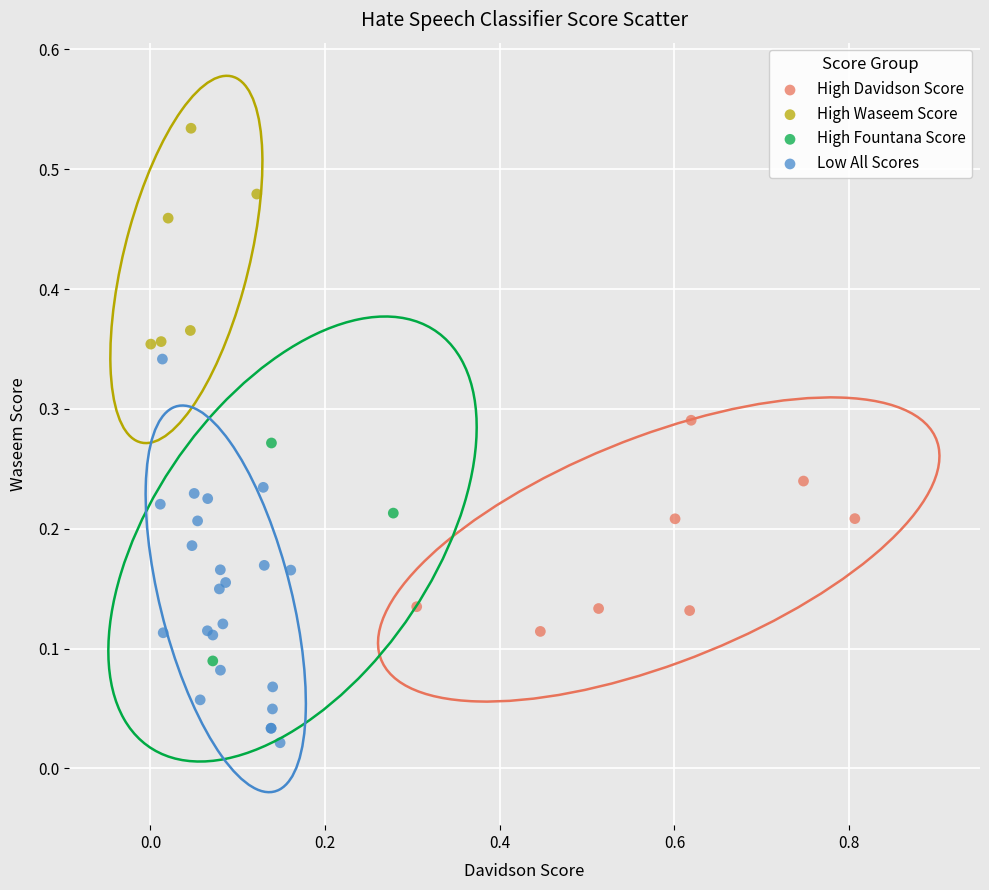

Which series reaches the maximum Y coordinate?

High Waseem Score